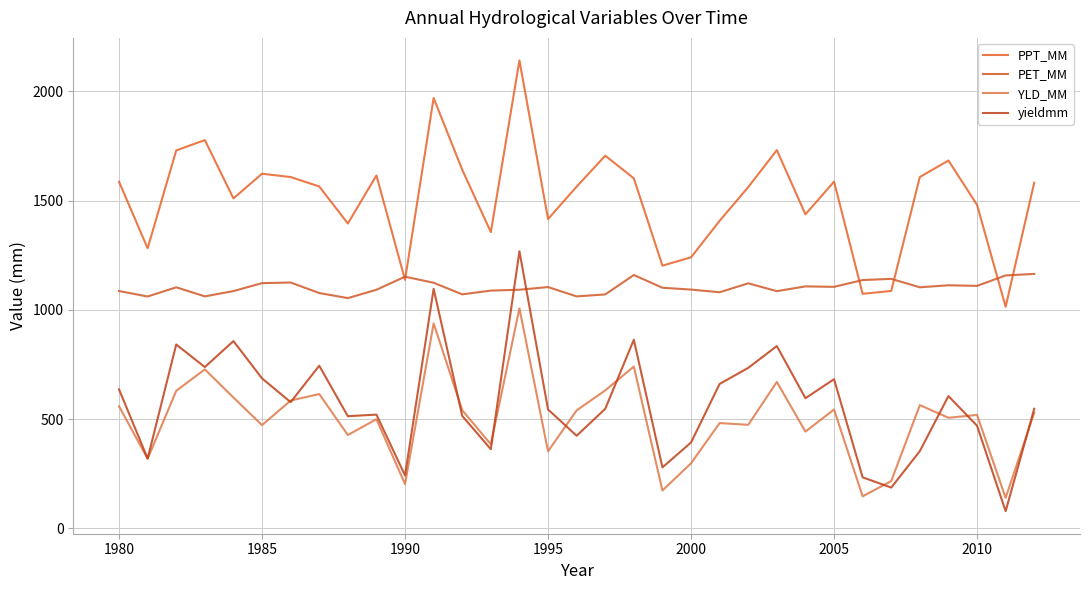

What are all the series names shown in the legend?

PPT_MM, PET_MM, YLD_MM, yieldmm